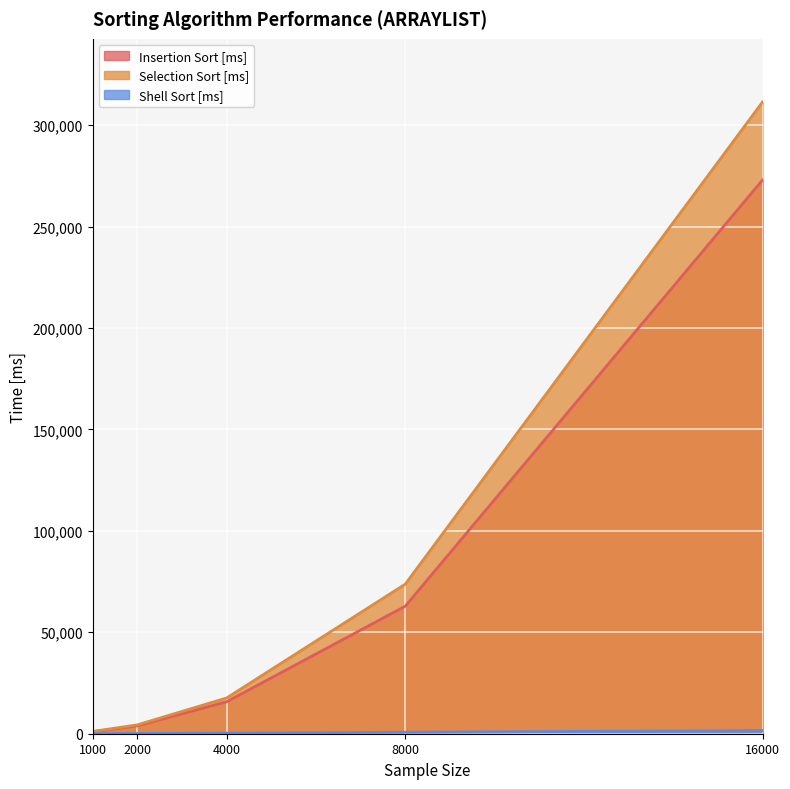

The value of Shell Sort [ms] at 1000 is 34.7. True or false?

False